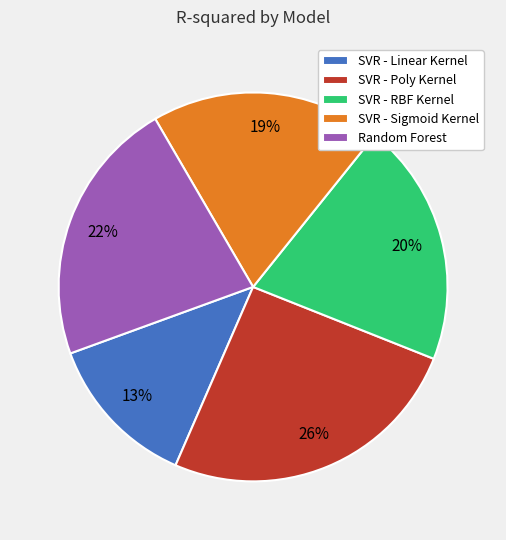

What is the smallest slice in the pie chart?

SVR - Linear Kernel